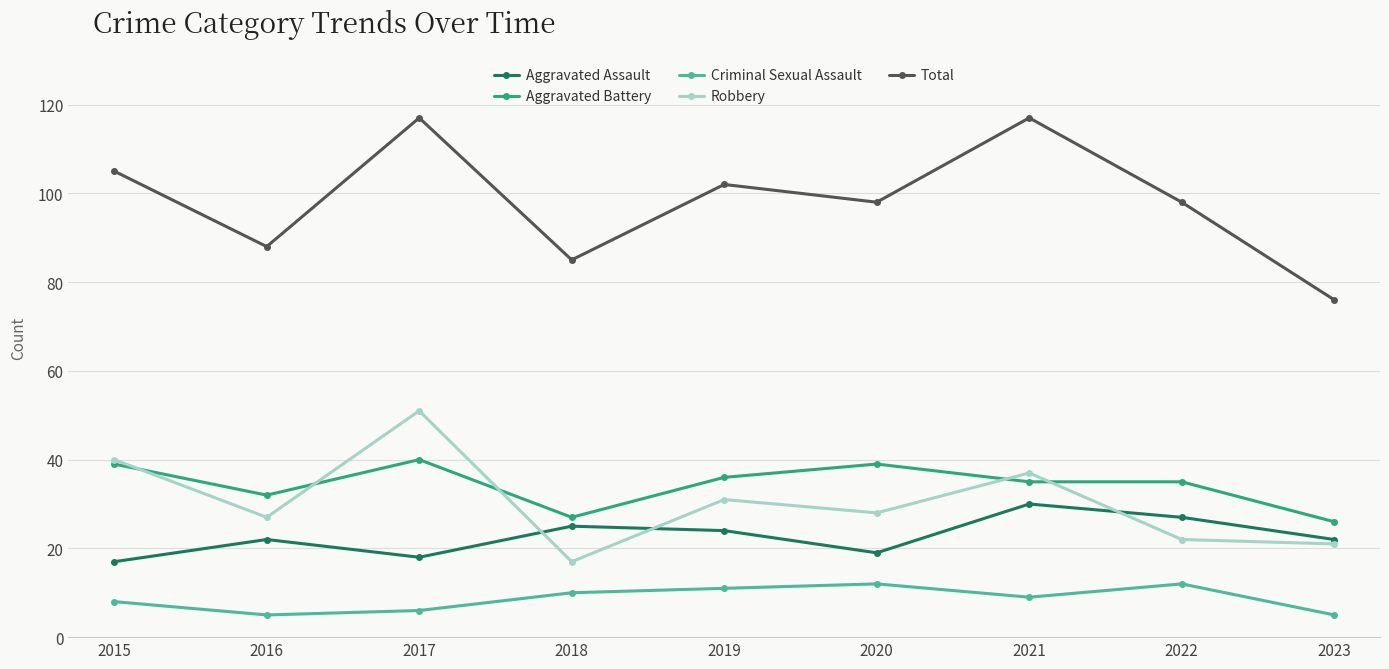

How many series are shown in this chart?

5